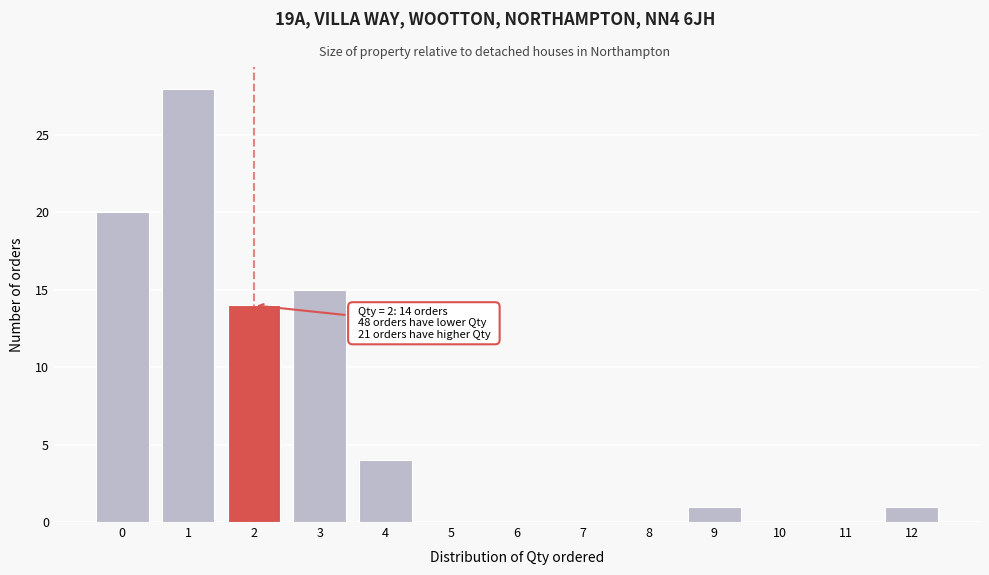

Which range on the x-axis has the tallest bar?

0.5 to 1.5